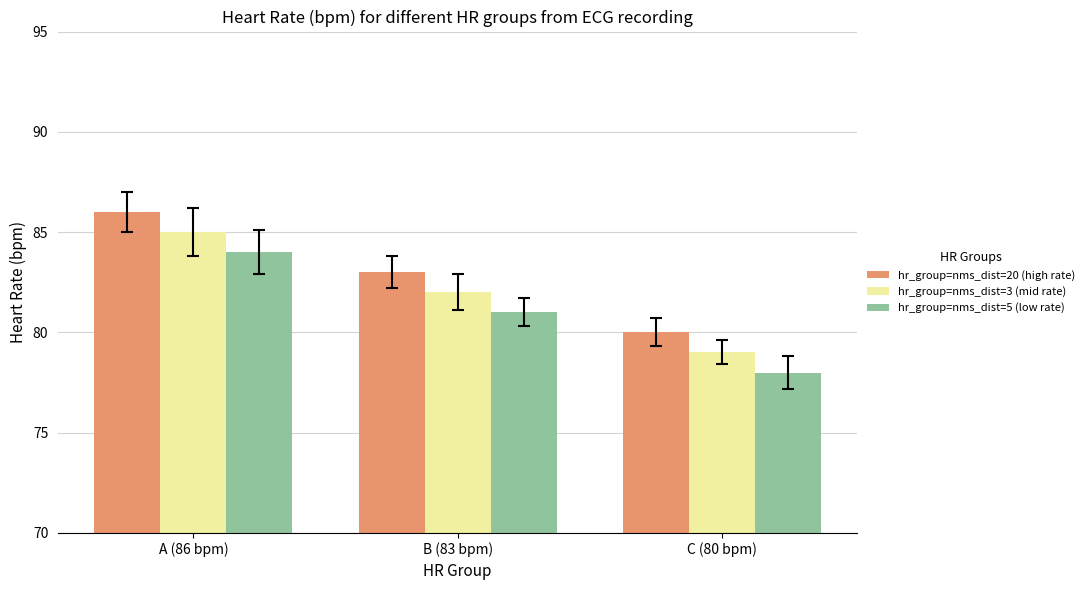

What is the minimum value shown in the chart?

78